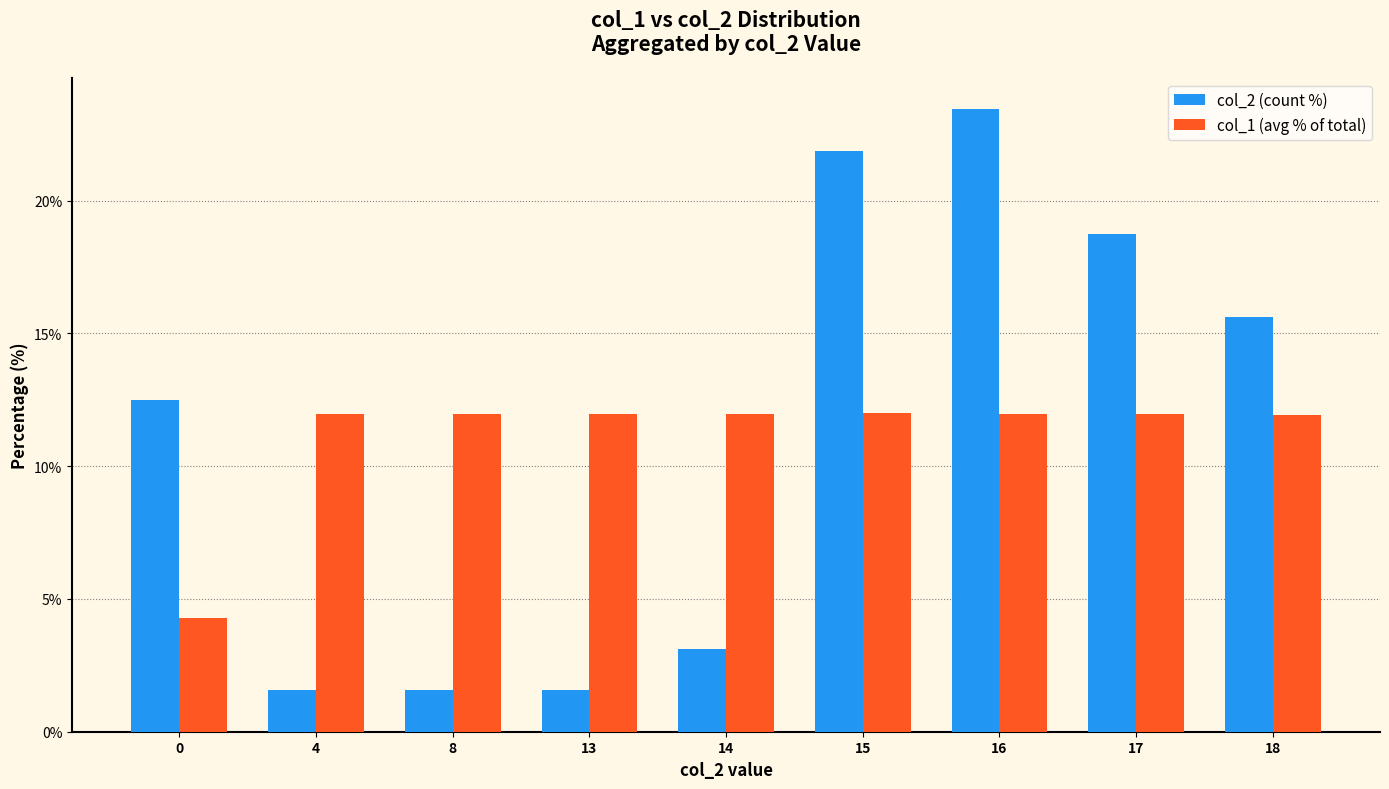

What is the average value of the col_1 (avg % of total) series?

11.1